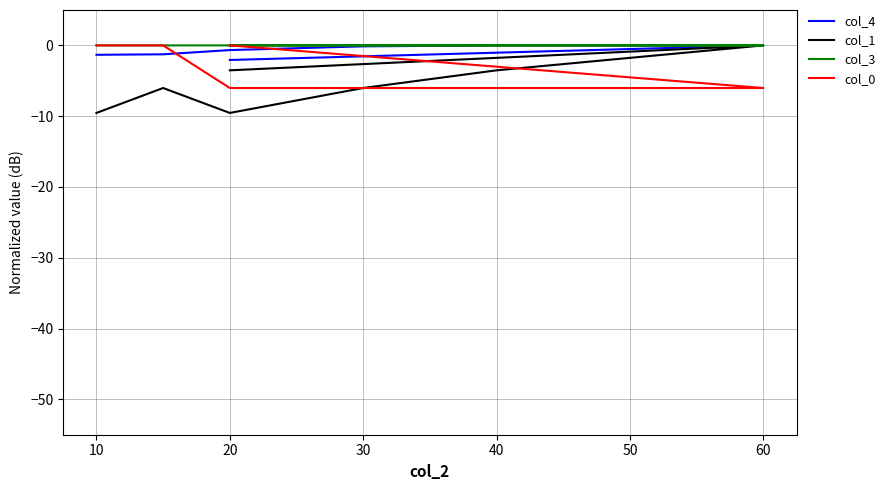

True or false: col_3 has a value of -0.0 at 60.

False